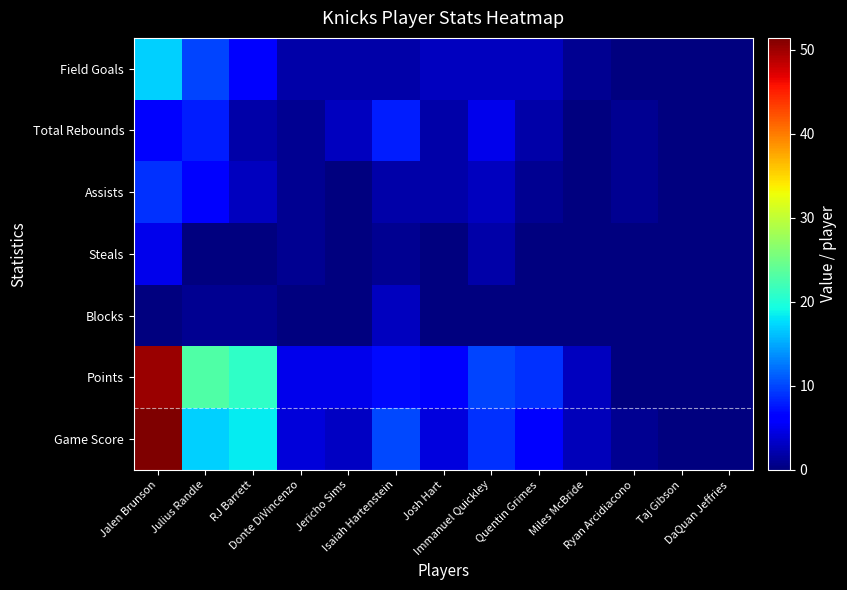

At which category is the sum across all series the highest?

Jalen Brunson